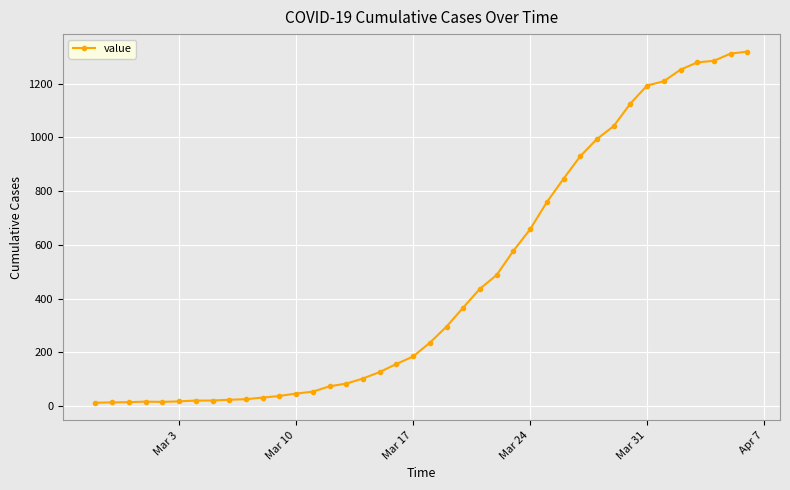

How many lines are shown in the chart?

1